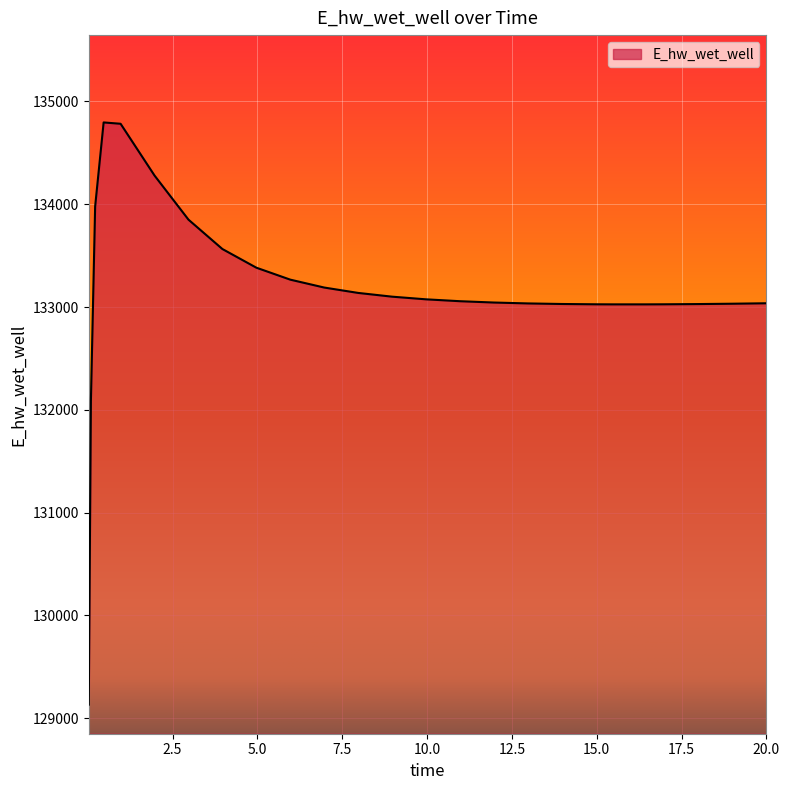

Does the chart have visible grid lines?

Yes